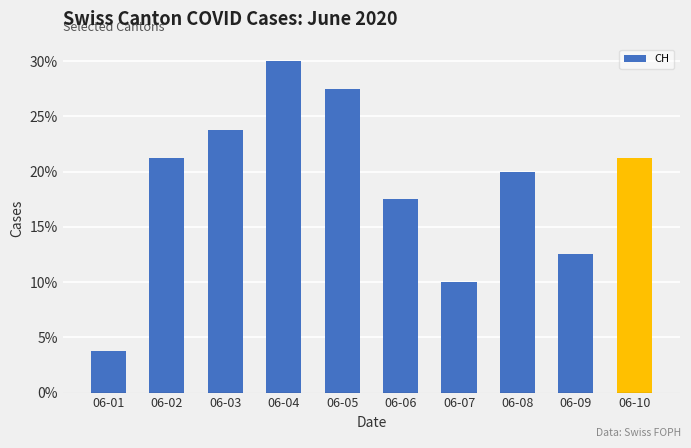

What is the value of the 9th bar from the left?

12.5